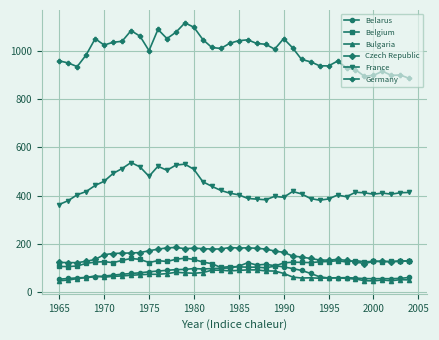

Which series has the widest spread of values?

Germany